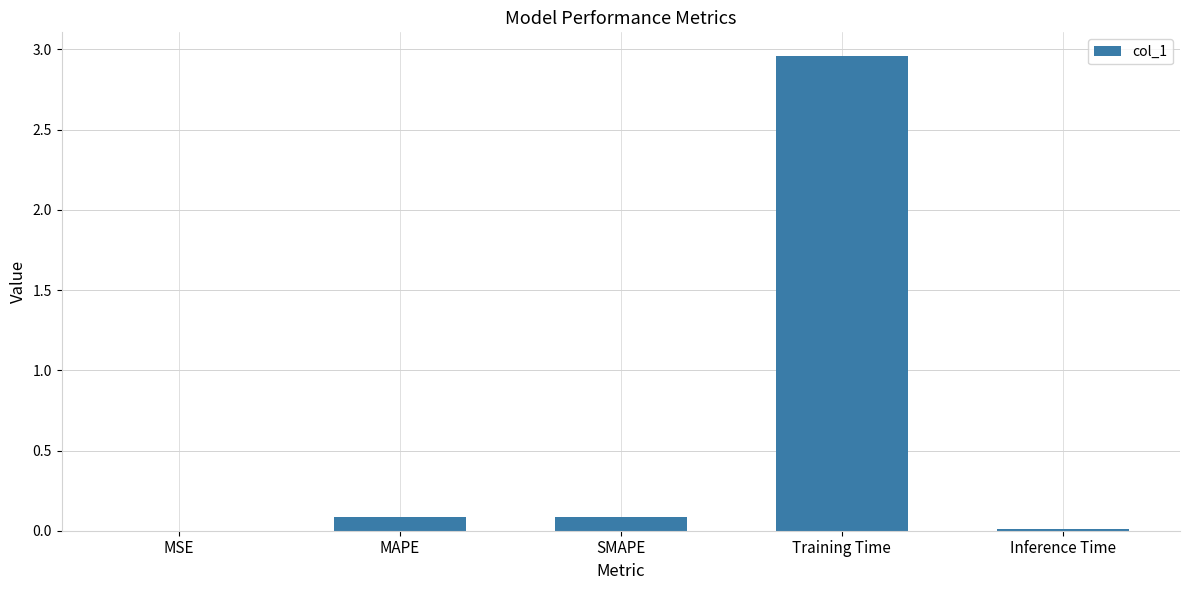

What is the difference between the values at Inference Time and Training Time?

2.9